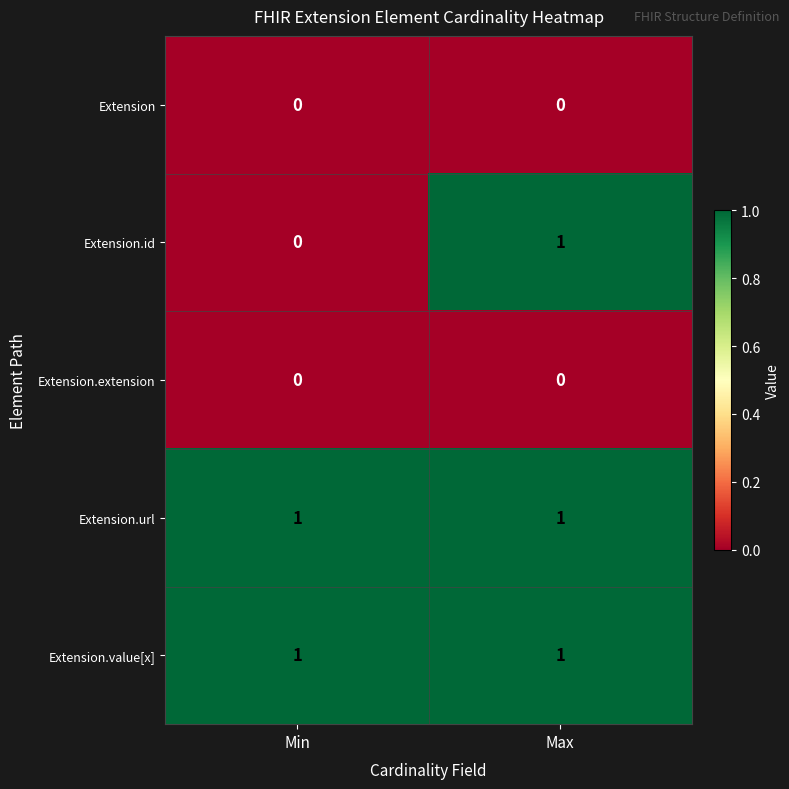

The value of Extension at Min is 0. True or false?

True